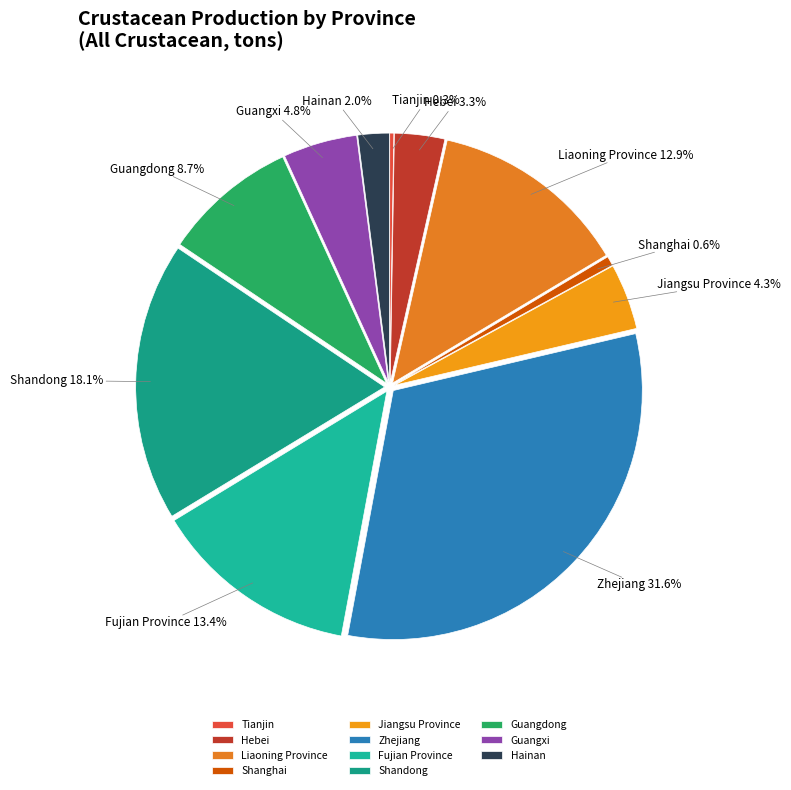

What is the largest slice in the pie chart?

Zhejiang